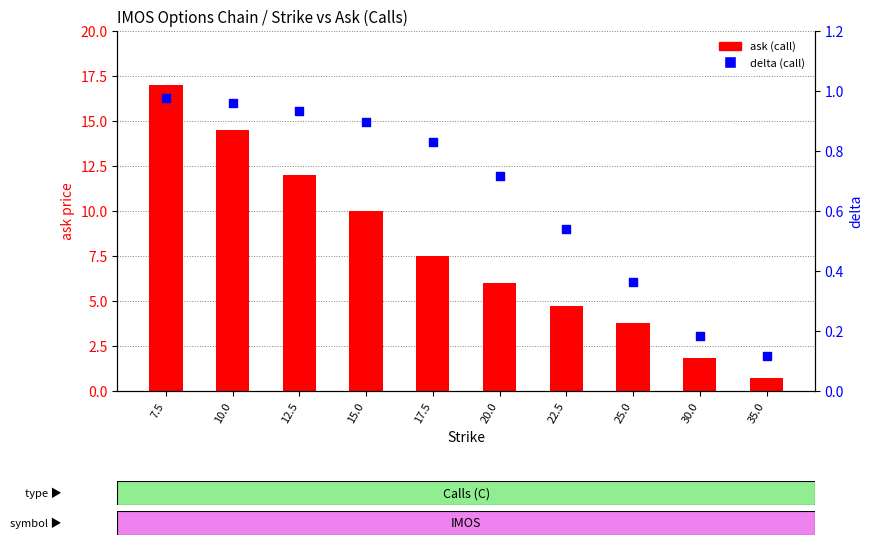

What is the total value across all series at 30.0?

2.0